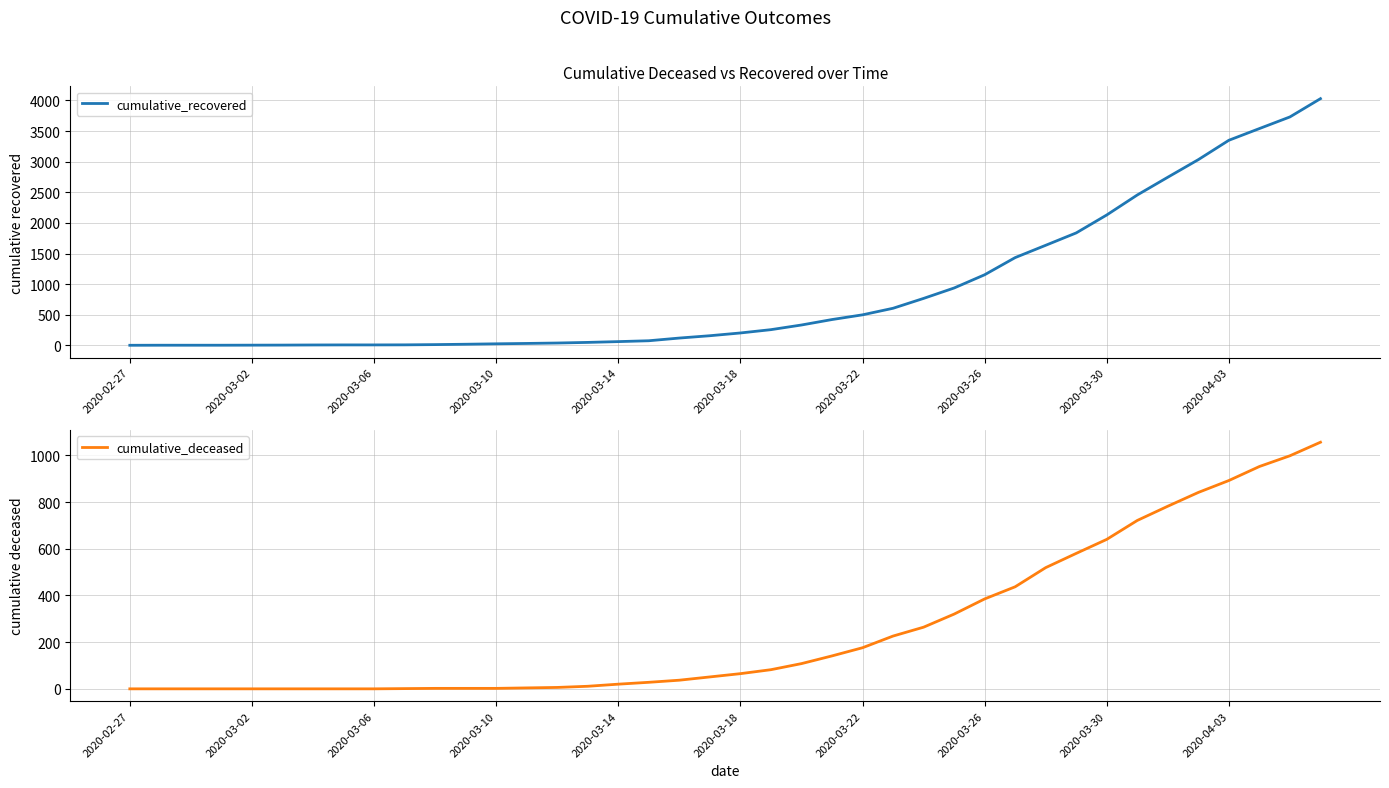

Where is cumulative_recovered nearest to the value 2015?

2020-03-30